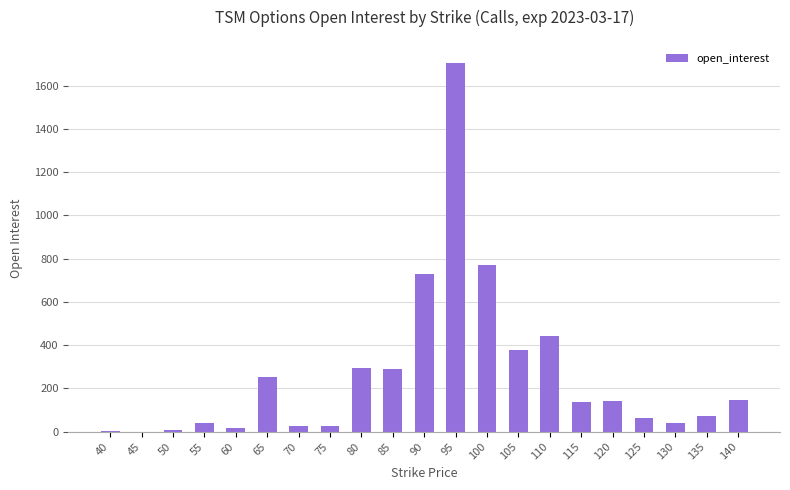

What is the sum of the values at 95 and 105?

2082